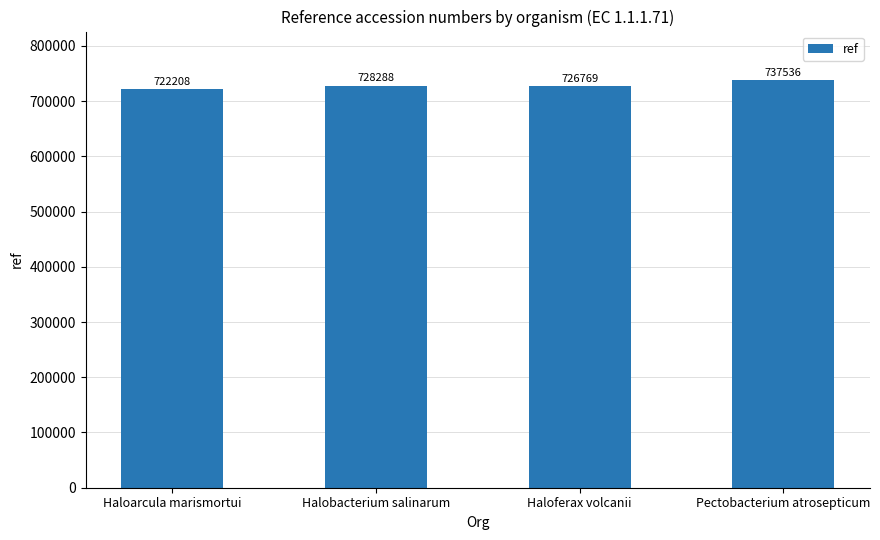

What is the smallest value displayed?

722208